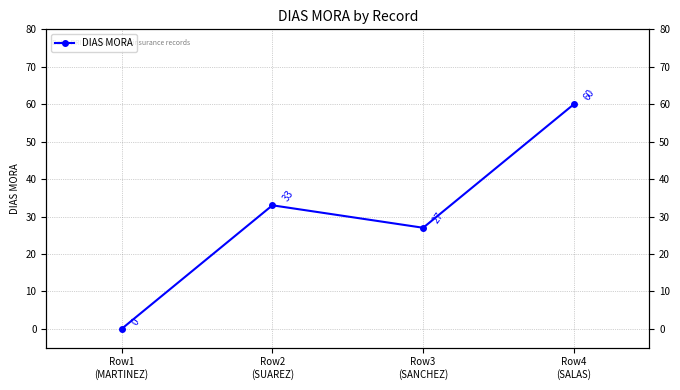

What is the label of the 4th point from the right?

Row1
(MARTINEZ)